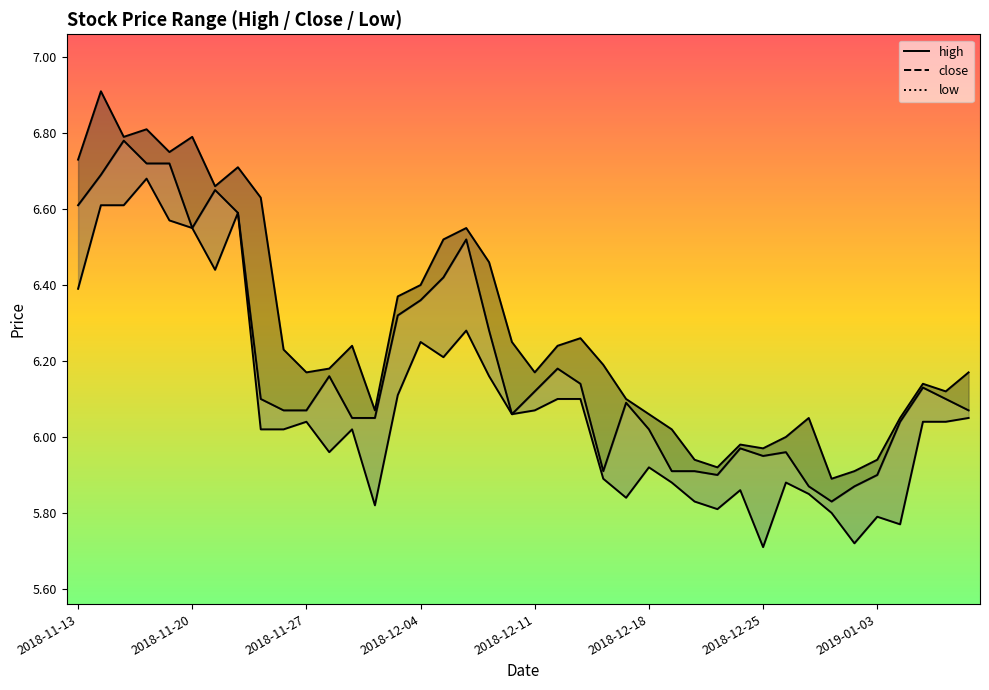

Count the number of categories in the chart.

40